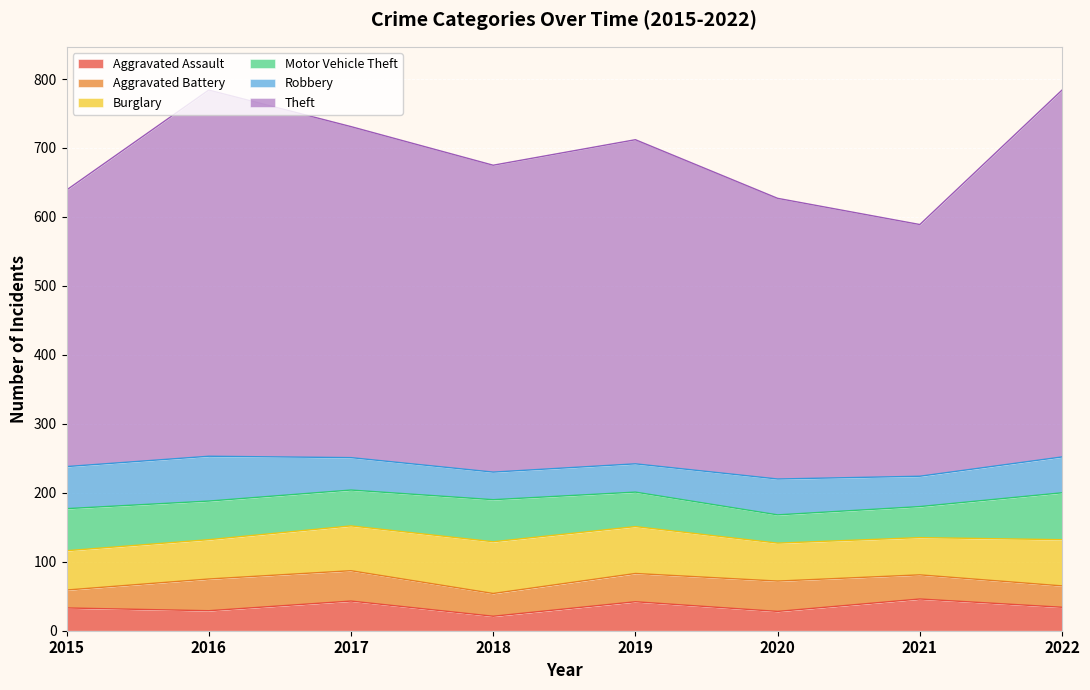

Which series has the widest spread of values?

Theft